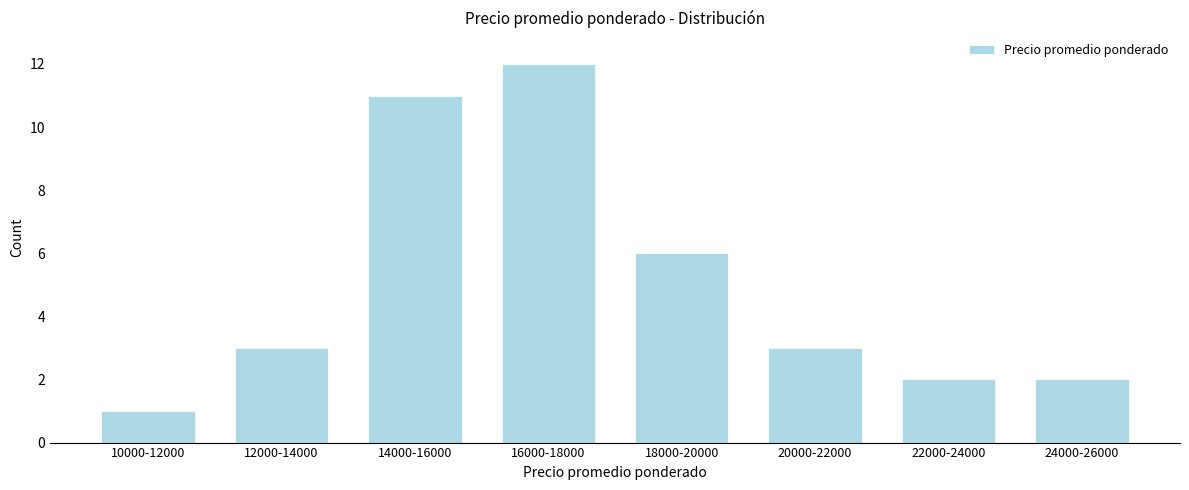

Reading left to right, list all the values displayed in this chart.

10000-12000=1	12000-14000=3	14000-16000=11	16000-18000=12	18000-20000=6	20000-22000=3	22000-24000=2	24000-26000=2